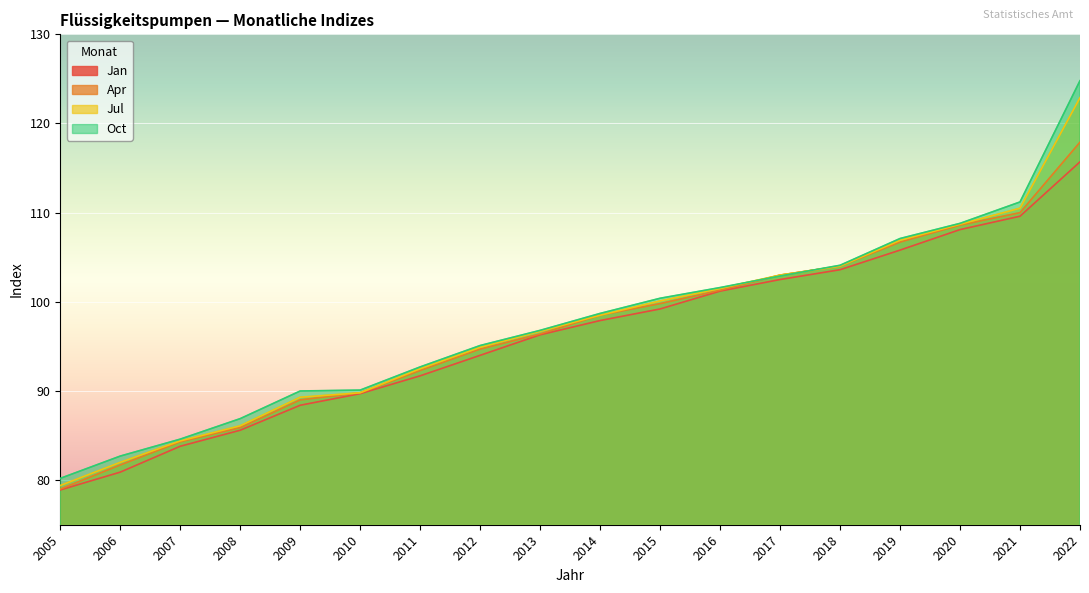

Is it true that Jul equals 117.6 at 2005?

False